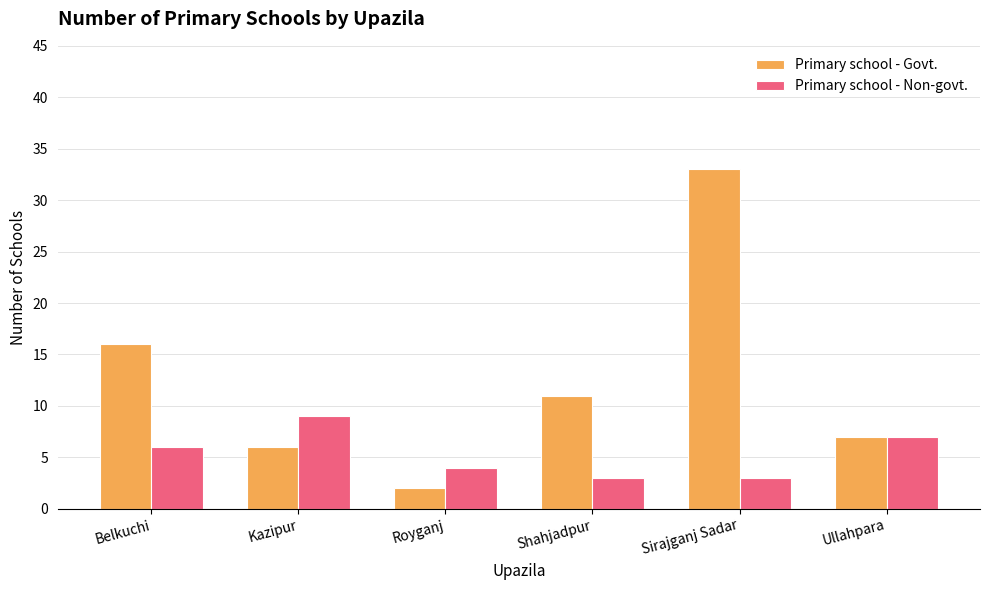

Which label corresponds to the smallest value in the chart?

Royganj